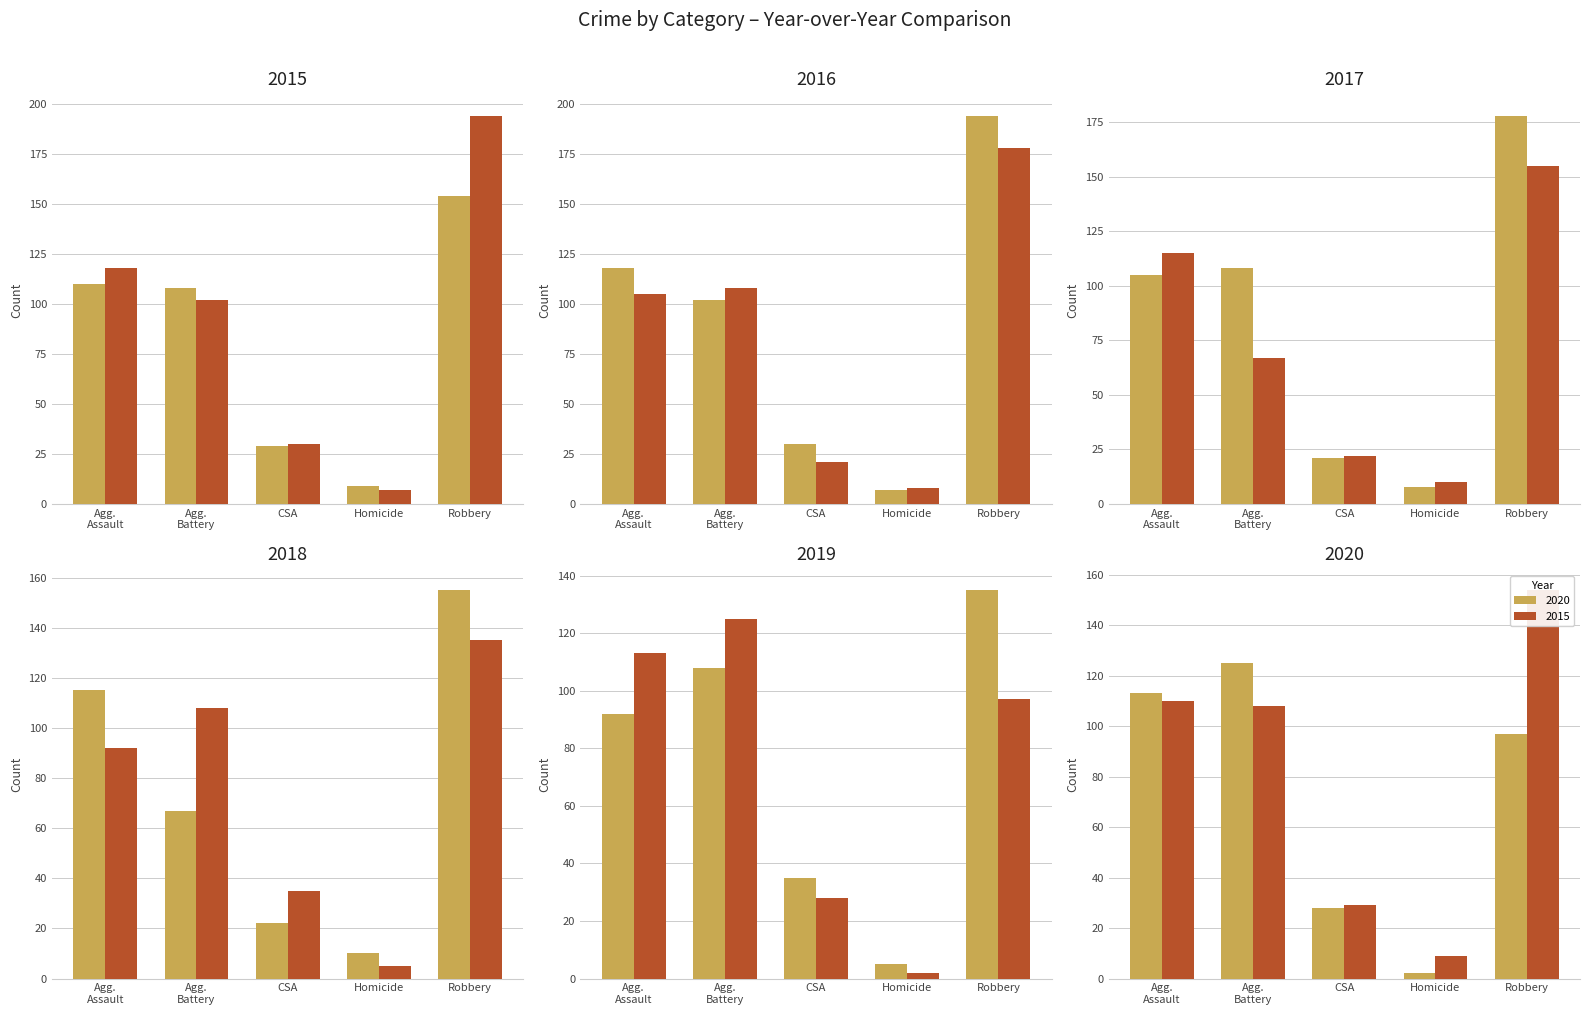

Rank the categories by 2020 value from highest to lowest.

Agg. Battery, Agg. Assault, Robbery, CSA, Homicide